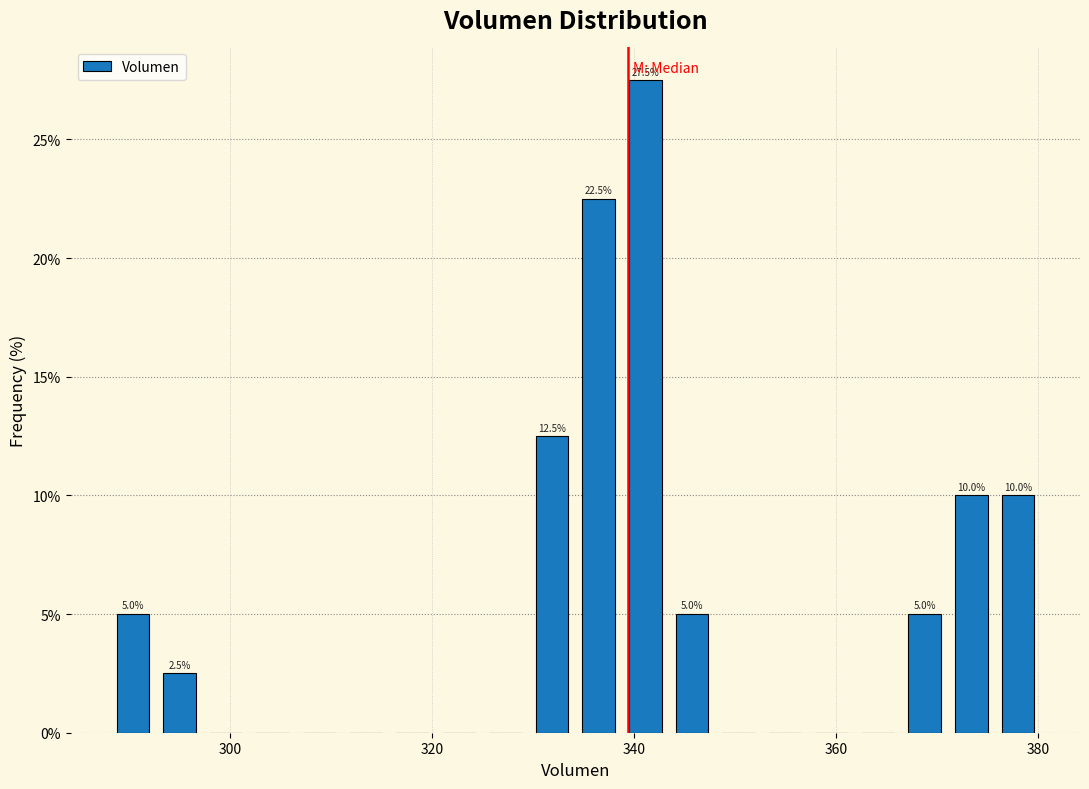

Read against the x-axis, roughly where is the centre of the tallest bar?

342